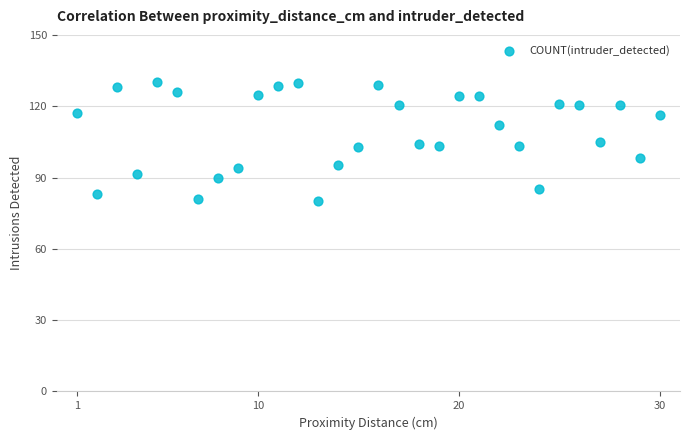

What is the range of X values (max minus min)?

29.0